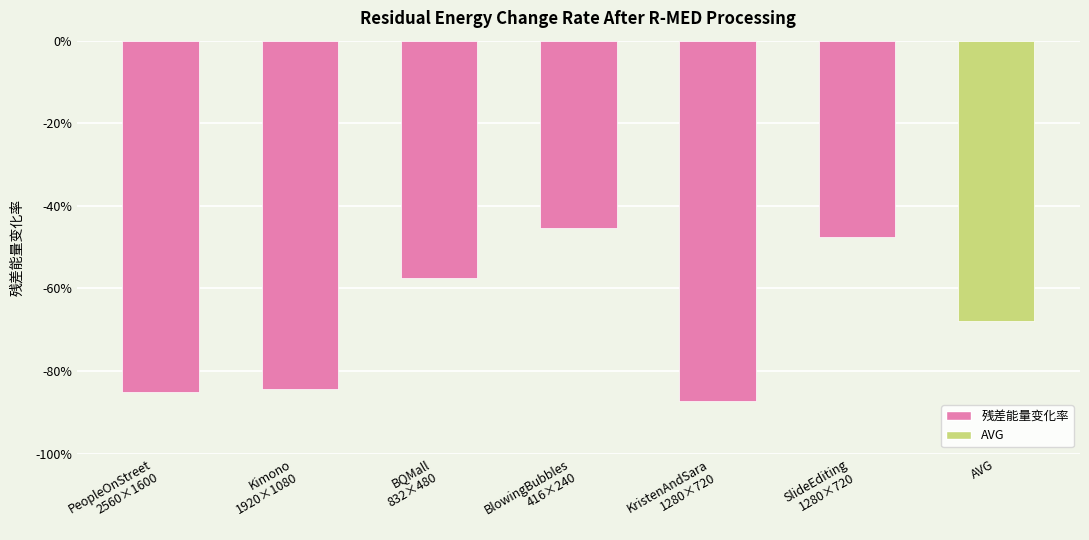

What is the label of the 5th bar from the left?

KristenAndSara
1280×720